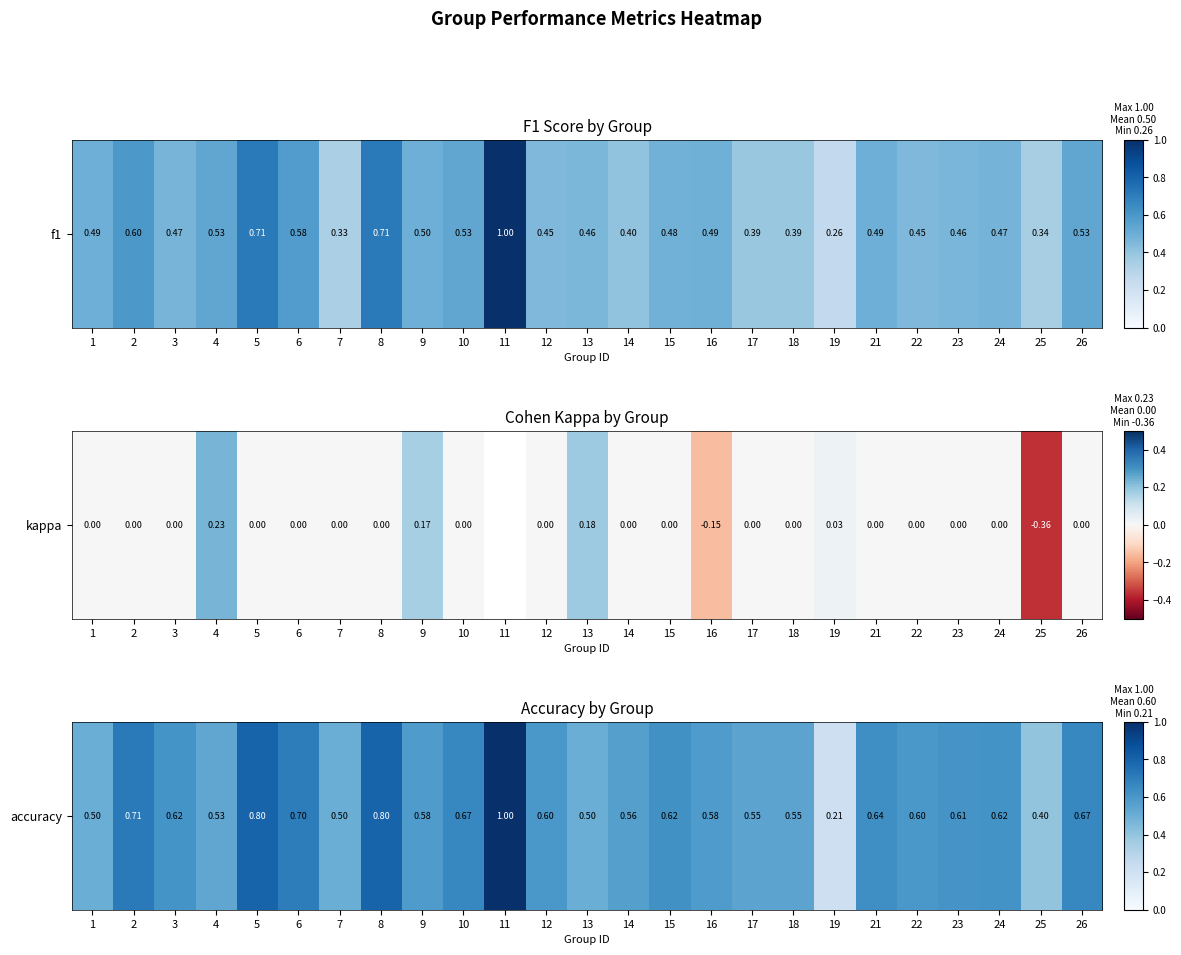

What is the average value?

0.6